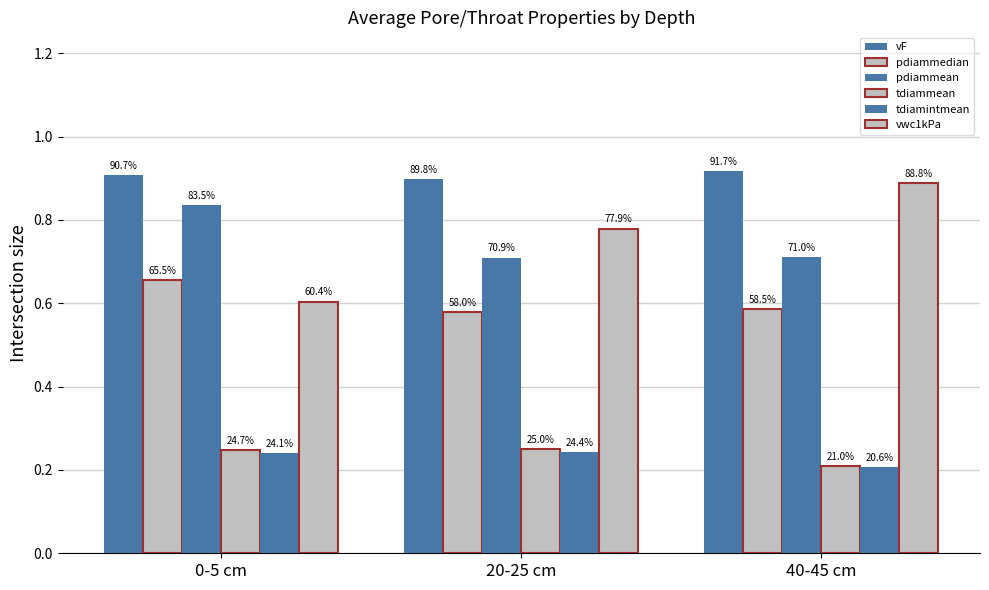

How many groups of bars are there?

3